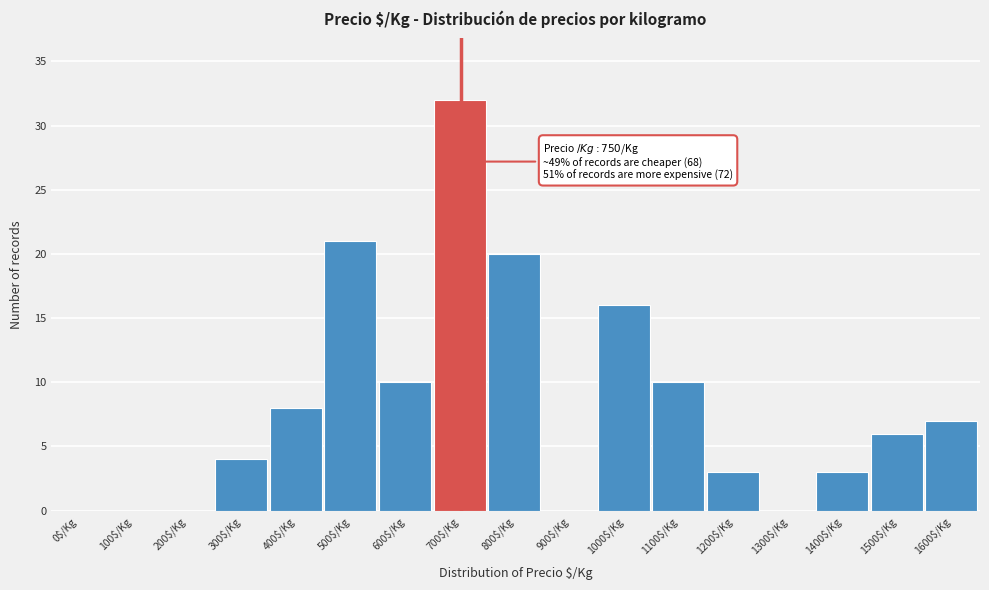

What is the sum of all values?

140